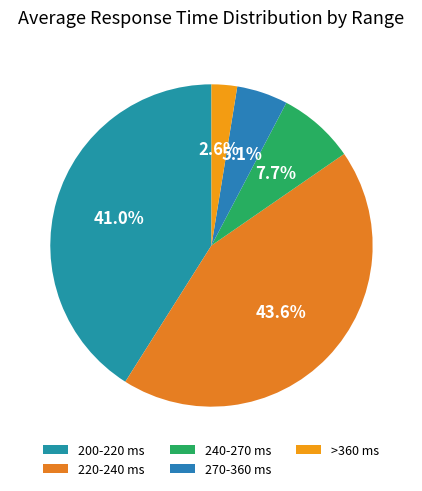

How many slices are in this pie chart?

5